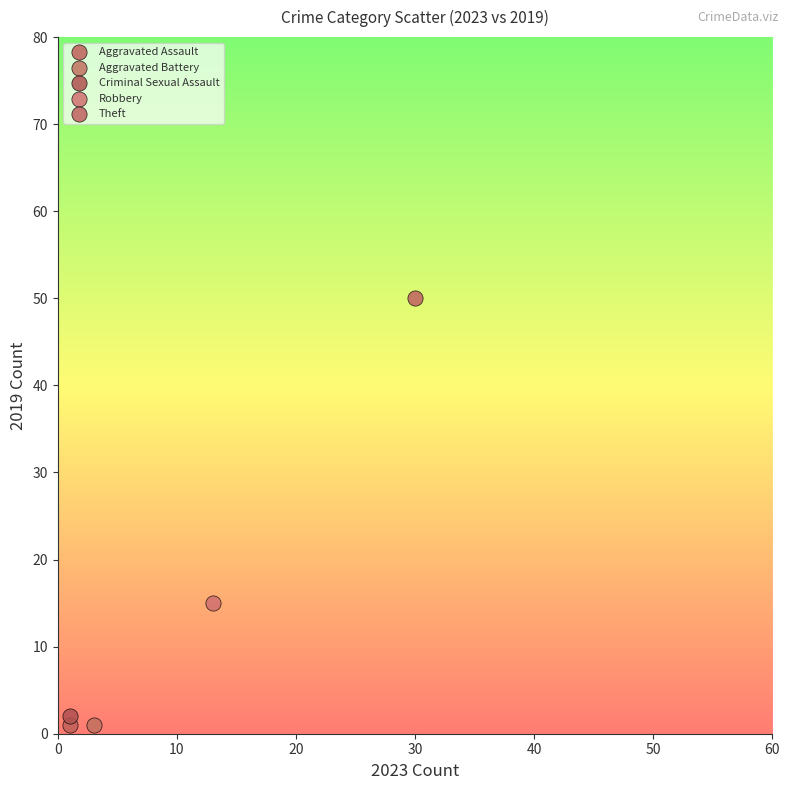

What are all the series names shown in the legend?

Aggravated Assault, Aggravated Battery, Criminal Sexual Assault, Robbery, Theft